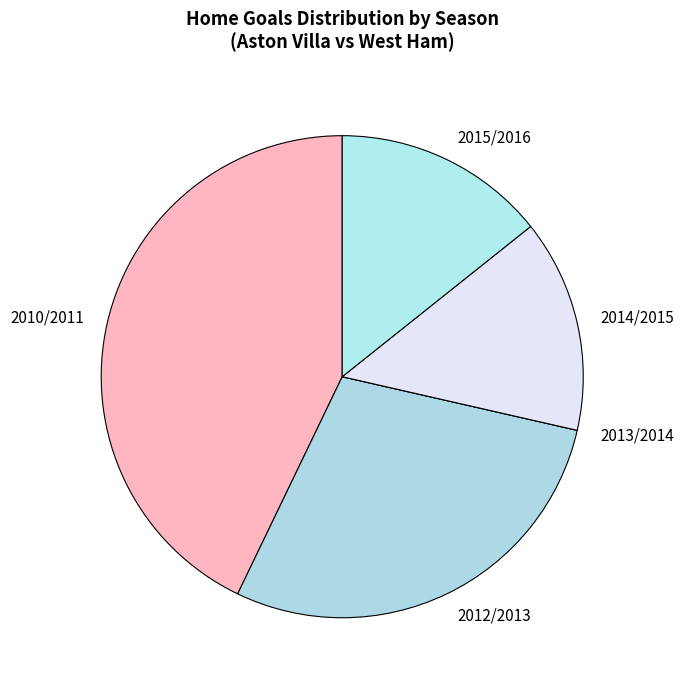

Combined, do 2012/2013 and 2015/2016 account for over 50%?

No